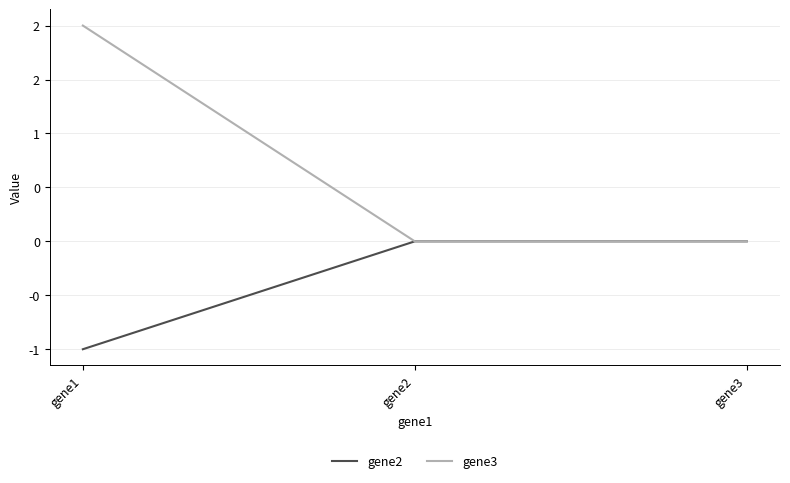

Is this an area chart (filled region under the line)?

No